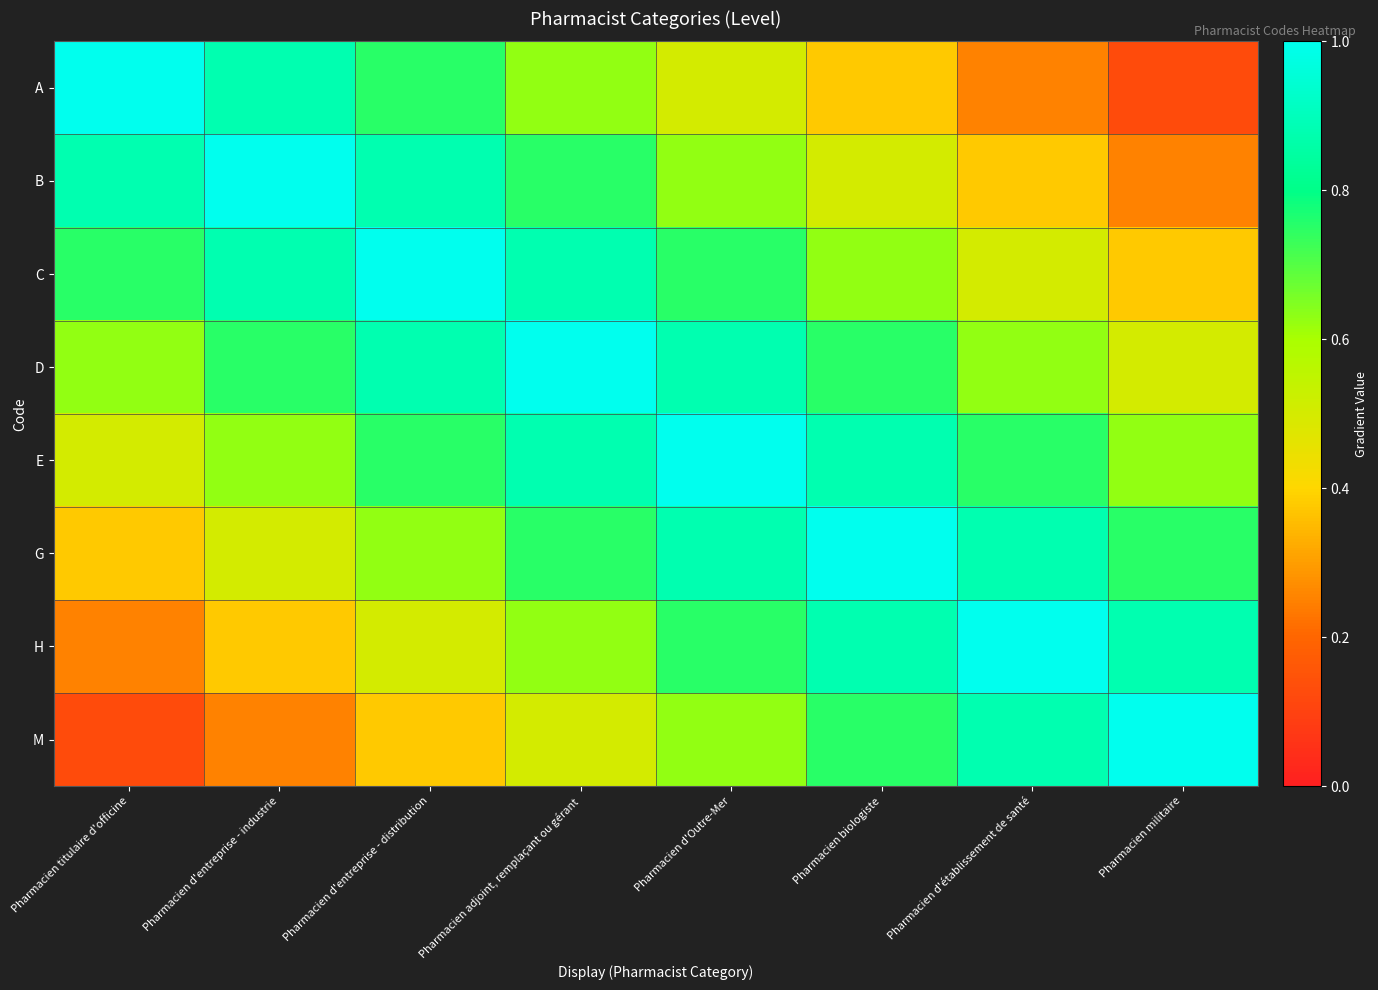

Reading left to right, transcribe all the data shown in this chart.

A: Pharmacien titulaire d'officine=1.0	Pharmacien d'entreprise - industrie=0.9	Pharmacien d'entreprise - distribution=0.8	Pharmacien adjoint, remplaçant ou gérant=0.6	Pharmacien d'Outre-Mer=0.5	Pharmacien biologiste=0.4	Pharmacien d'établissement de santé=0.2	Pharmacien militaire=0.1
B: Pharmacien titulaire d'officine=0.9	Pharmacien d'entreprise - industrie=1.0	Pharmacien d'entreprise - distribution=0.9	Pharmacien adjoint, remplaçant ou gérant=0.8	Pharmacien d'Outre-Mer=0.6	Pharmacien biologiste=0.5	Pharmacien d'établissement de santé=0.4	Pharmacien militaire=0.2
C: Pharmacien titulaire d'officine=0.8	Pharmacien d'entreprise - industrie=0.9	Pharmacien d'entreprise - distribution=1.0	Pharmacien adjoint, remplaçant ou gérant=0.9	Pharmacien d'Outre-Mer=0.8	Pharmacien biologiste=0.6	Pharmacien d'établissement de santé=0.5	Pharmacien militaire=0.4
D: Pharmacien titulaire d'officine=0.6	Pharmacien d'entreprise - industrie=0.8	Pharmacien d'entreprise - distribution=0.9	Pharmacien adjoint, remplaçant ou gérant=1.0	Pharmacien d'Outre-Mer=0.9	Pharmacien biologiste=0.8	Pharmacien d'établissement de santé=0.6	Pharmacien militaire=0.5
E: Pharmacien titulaire d'officine=0.5	Pharmacien d'entreprise - industrie=0.6	Pharmacien d'entreprise - distribution=0.8	Pharmacien adjoint, remplaçant ou gérant=0.9	Pharmacien d'Outre-Mer=1.0	Pharmacien biologiste=0.9	Pharmacien d'établissement de santé=0.8	Pharmacien militaire=0.6
G: Pharmacien titulaire d'officine=0.4	Pharmacien d'entreprise - industrie=0.5	Pharmacien d'entreprise - distribution=0.6	Pharmacien adjoint, remplaçant ou gérant=0.8	Pharmacien d'Outre-Mer=0.9	Pharmacien biologiste=1.0	Pharmacien d'établissement de santé=0.9	Pharmacien militaire=0.8
H: Pharmacien titulaire d'officine=0.2	Pharmacien d'entreprise - industrie=0.4	Pharmacien d'entreprise - distribution=0.5	Pharmacien adjoint, remplaçant ou gérant=0.6	Pharmacien d'Outre-Mer=0.8	Pharmacien biologiste=0.9	Pharmacien d'établissement de santé=1.0	Pharmacien militaire=0.9
M: Pharmacien titulaire d'officine=0.1	Pharmacien d'entreprise - industrie=0.2	Pharmacien d'entreprise - distribution=0.4	Pharmacien adjoint, remplaçant ou gérant=0.5	Pharmacien d'Outre-Mer=0.6	Pharmacien biologiste=0.8	Pharmacien d'établissement de santé=0.9	Pharmacien militaire=1.0